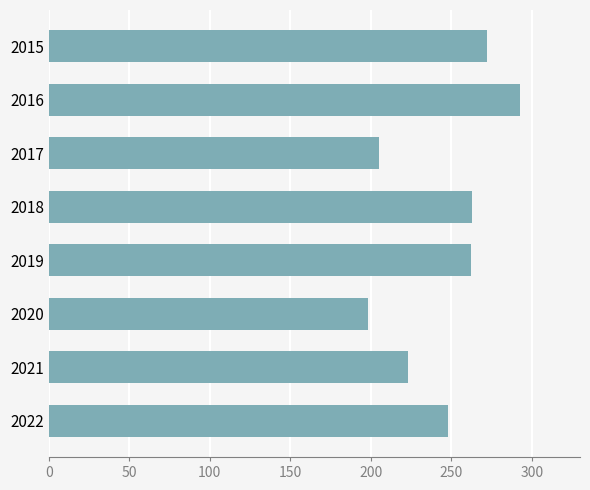

What is the value of the 5th bar from the top?

262